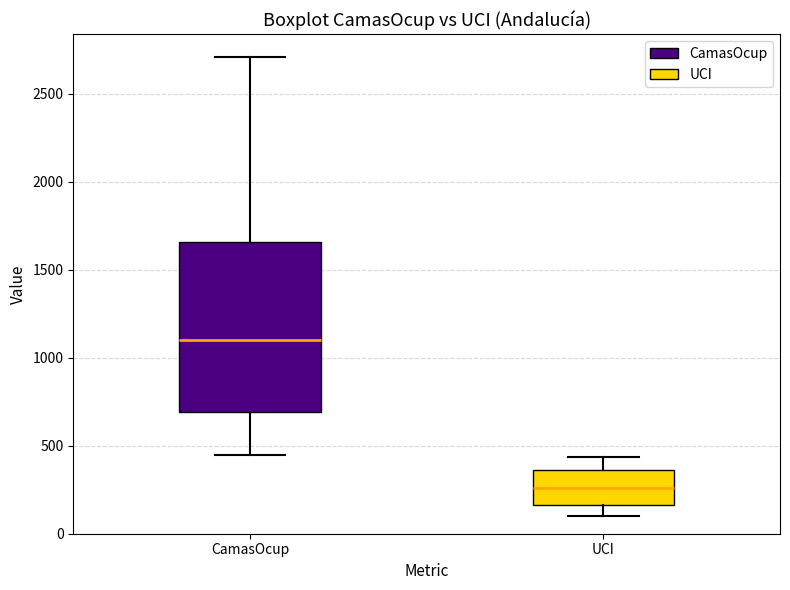

Which box has the lowest median line?

UCI